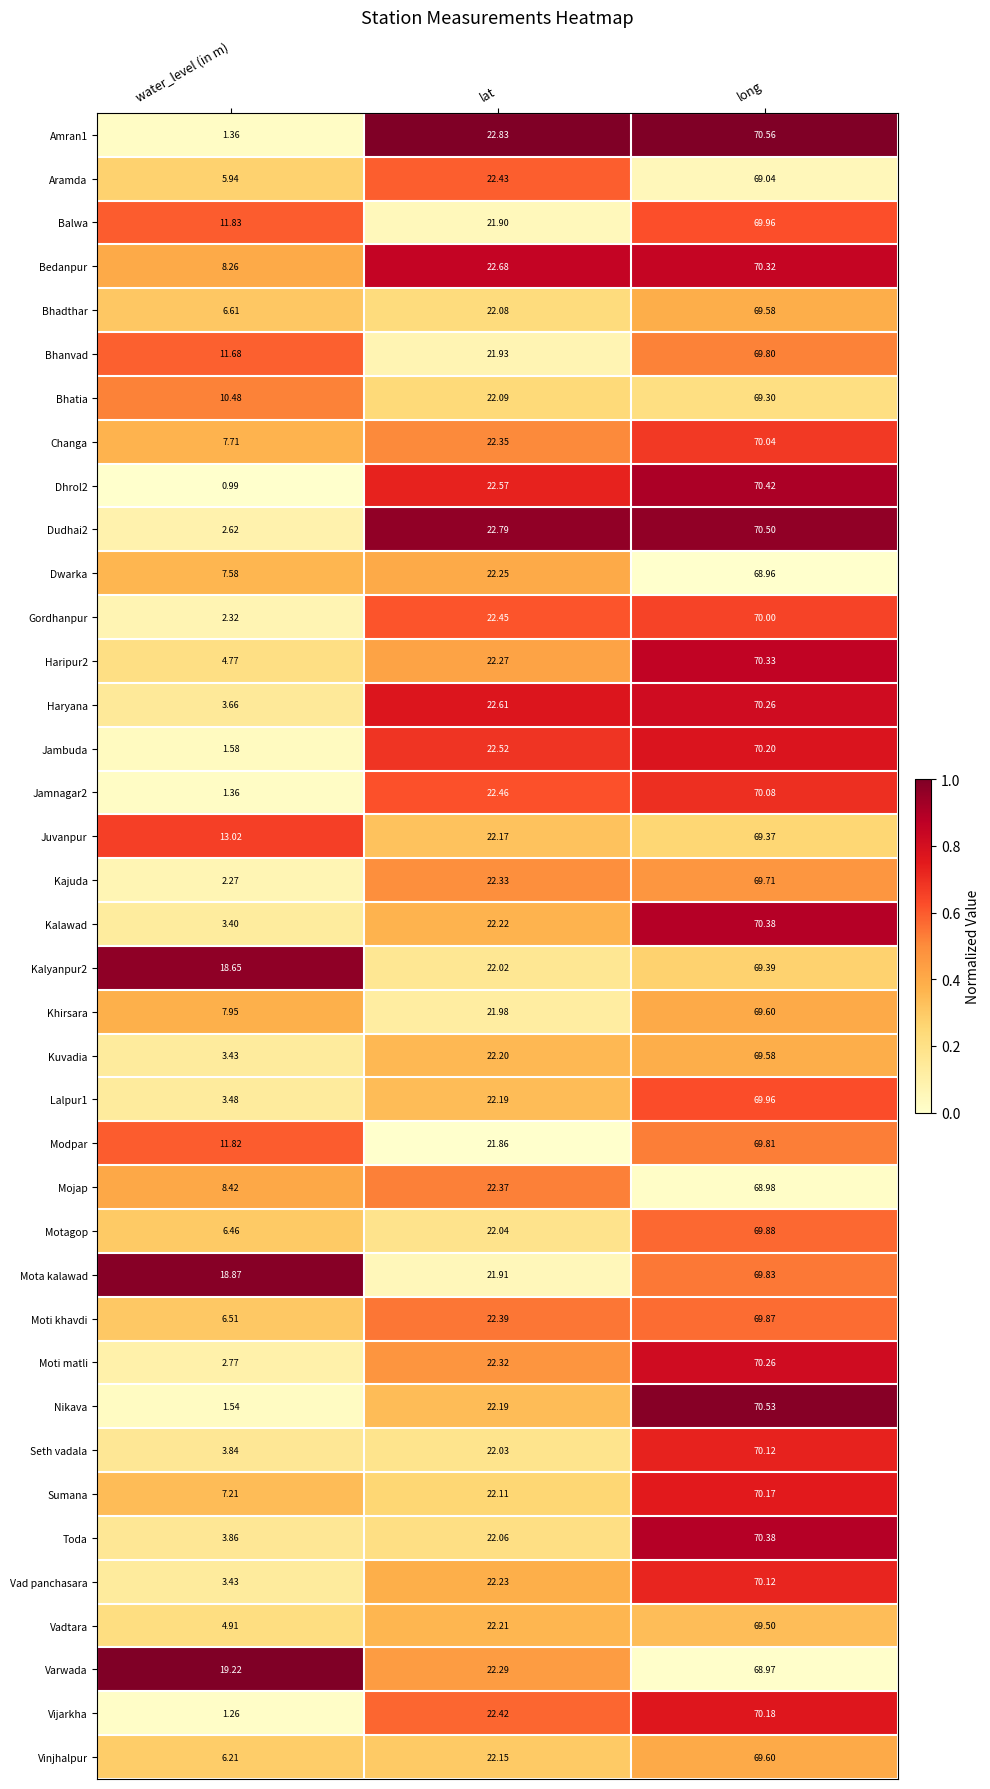

List the labels in order of Dudhai2 value, smallest first.

water_level (in m), lat, long